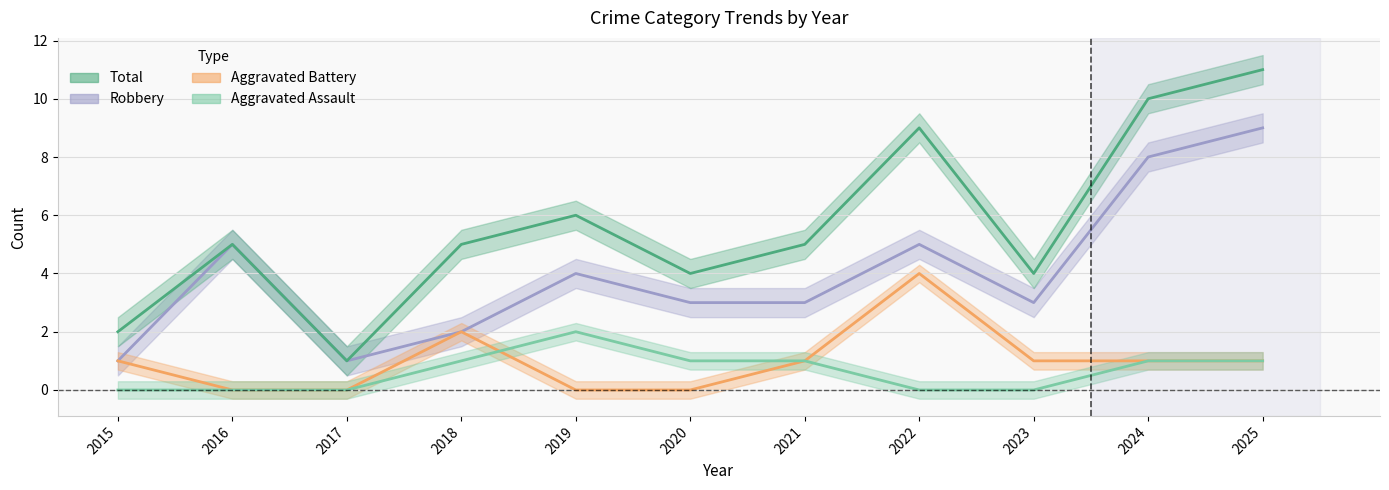

True or false: Robbery and Total intersect in this chart.

False